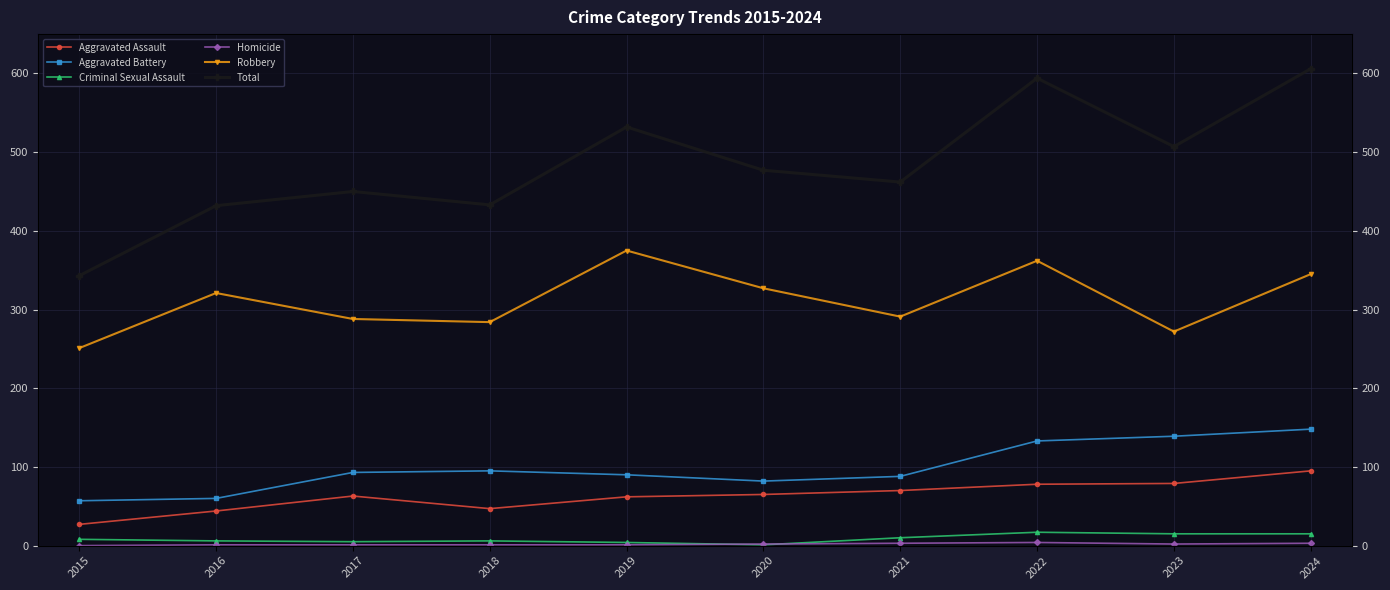

At how many categories does at least one series exceed 85?

10